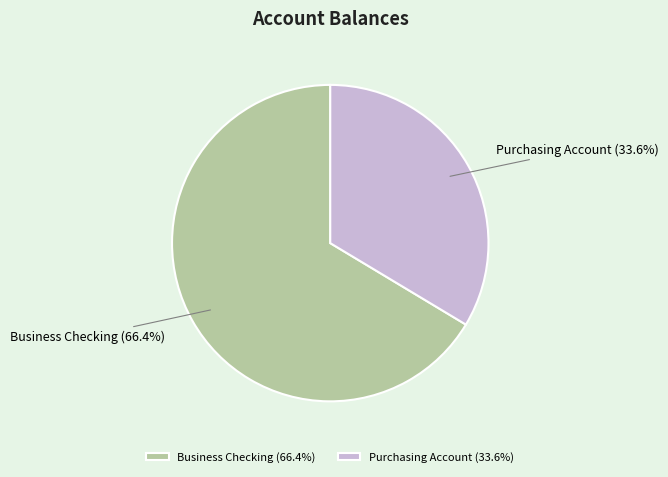

Between Purchasing Account and Business Checking, which is larger?

Business Checking